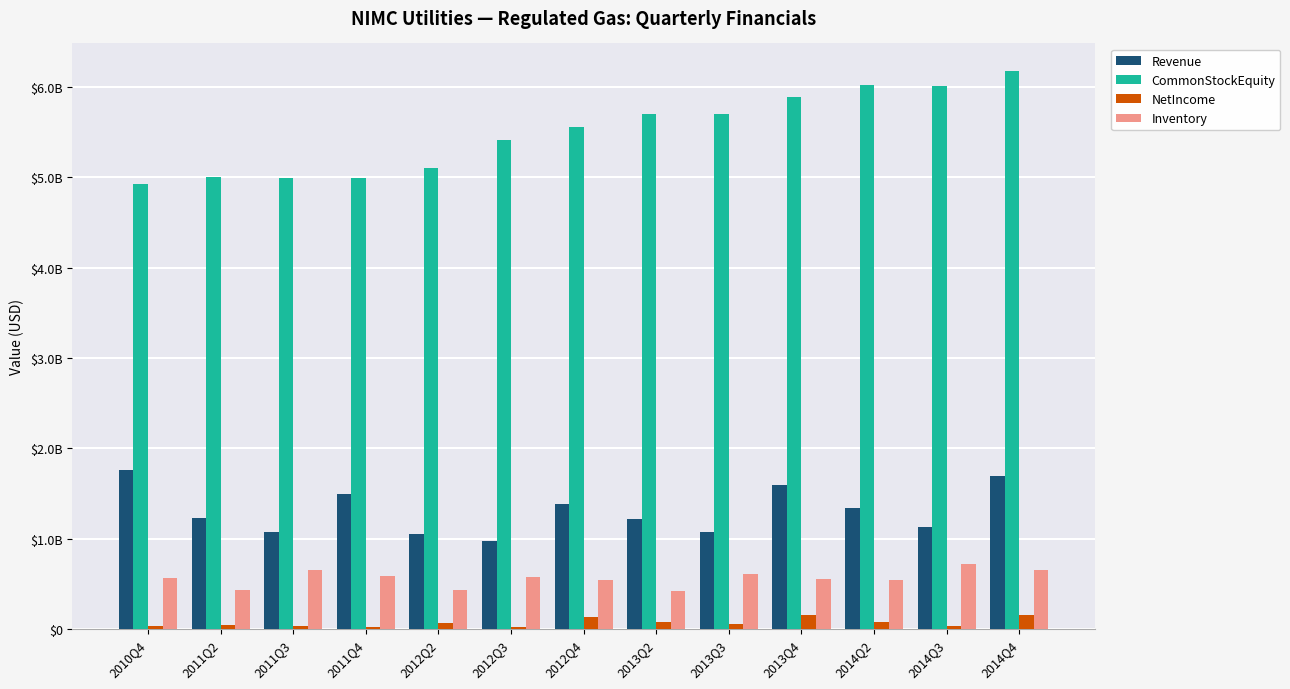

What are all the series names shown in the legend?

Revenue, CommonStockEquity, NetIncome, Inventory